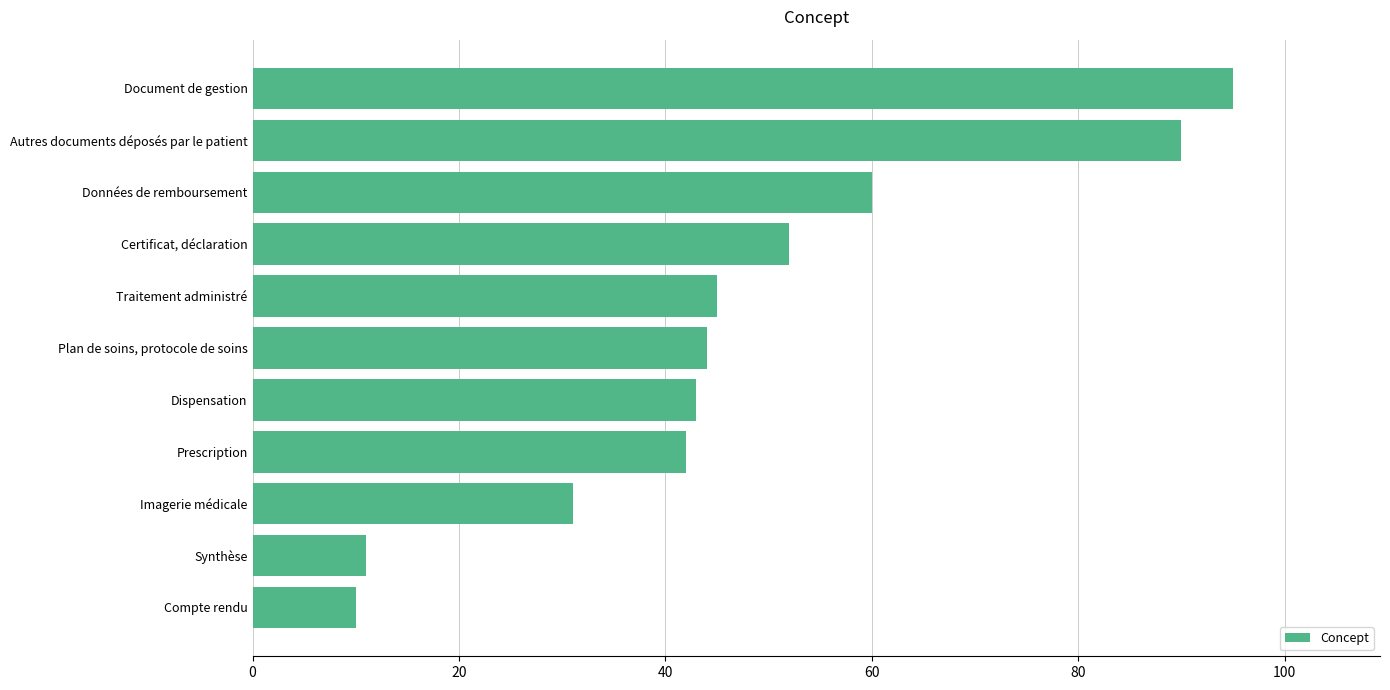

The value at Traitement administré is 45. True or false?

True